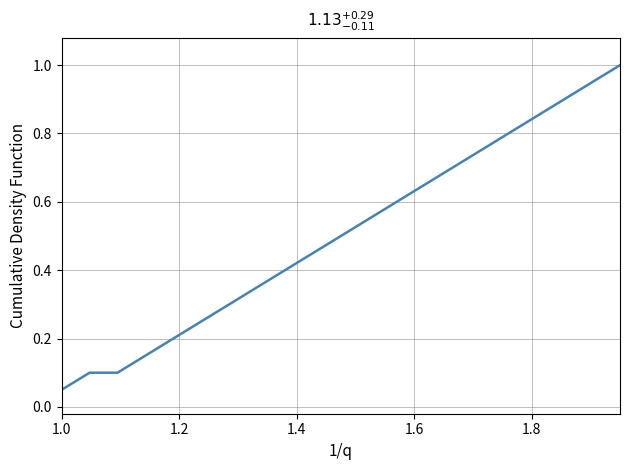

What is the greatest value displayed?

1.0